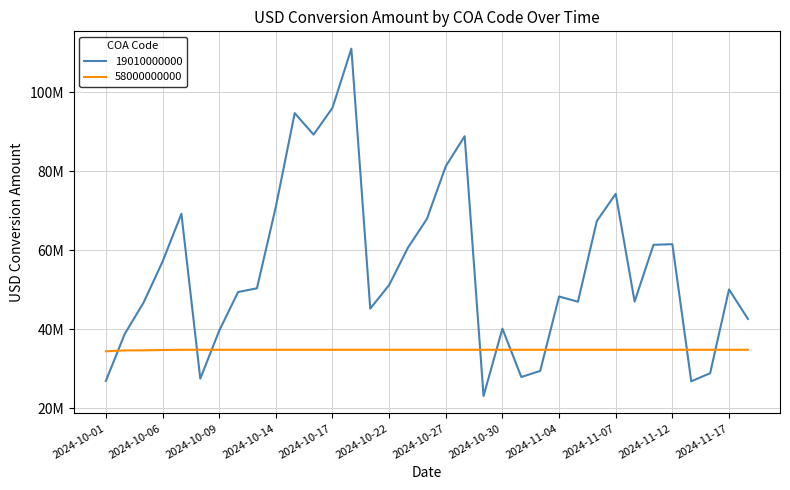

Rank the series by their maximum value, from highest to lowest.

19010000000, 58000000000